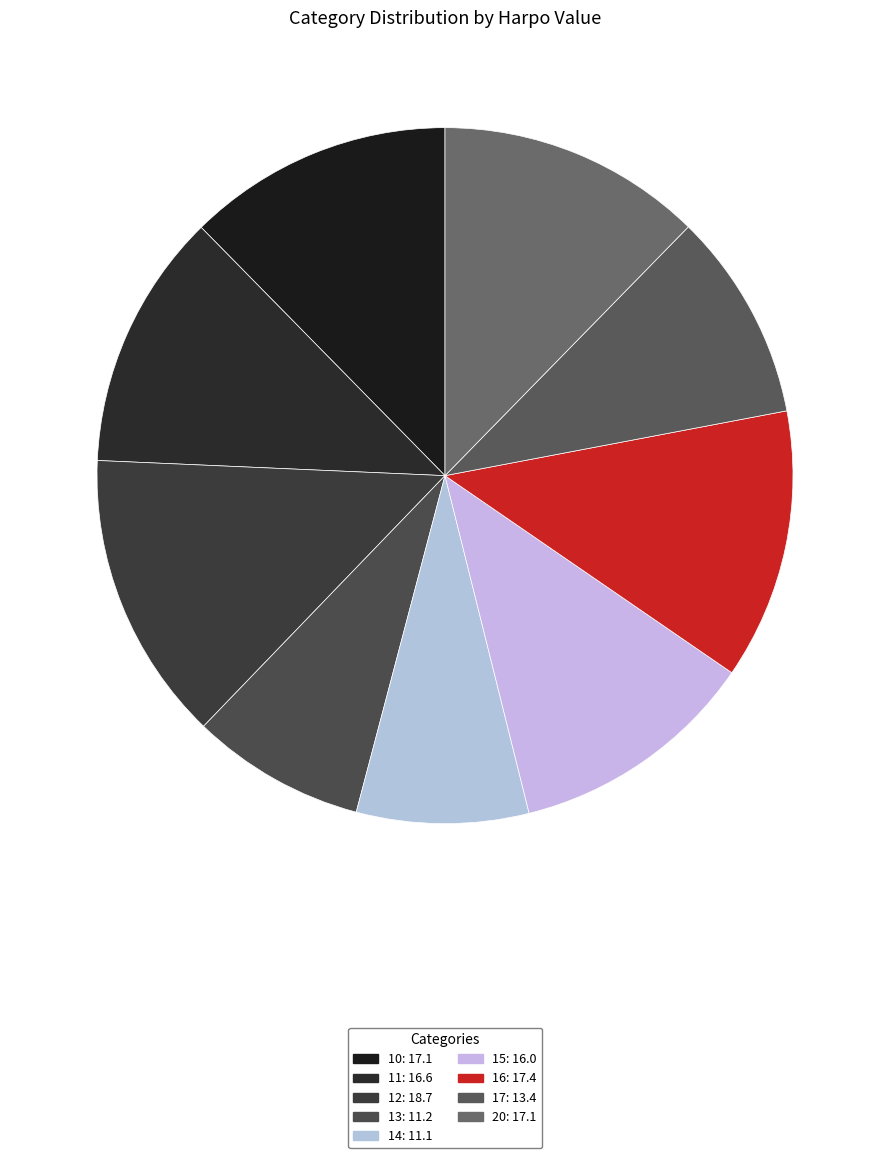

Is there any slice that represents more than half of the pie?

No